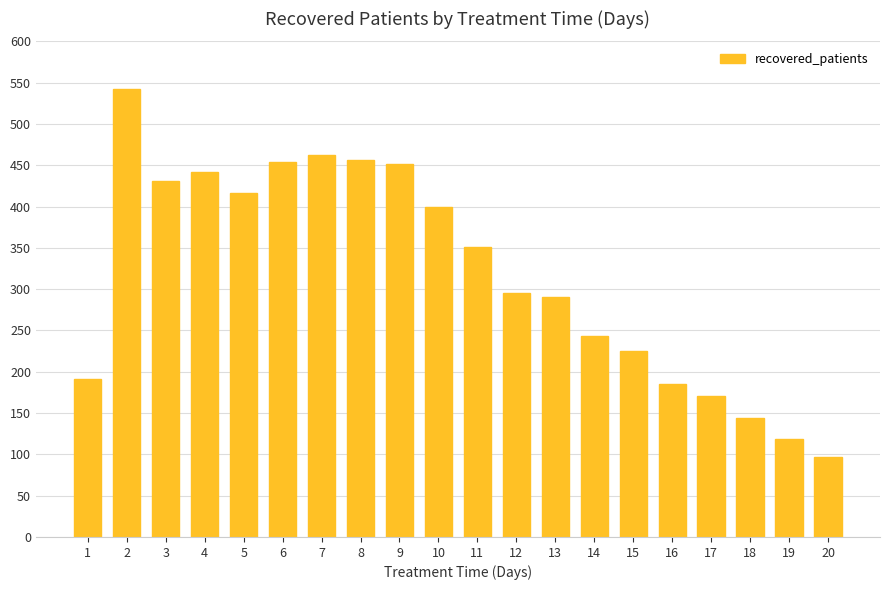

Which category has the lowest value across all series?

20